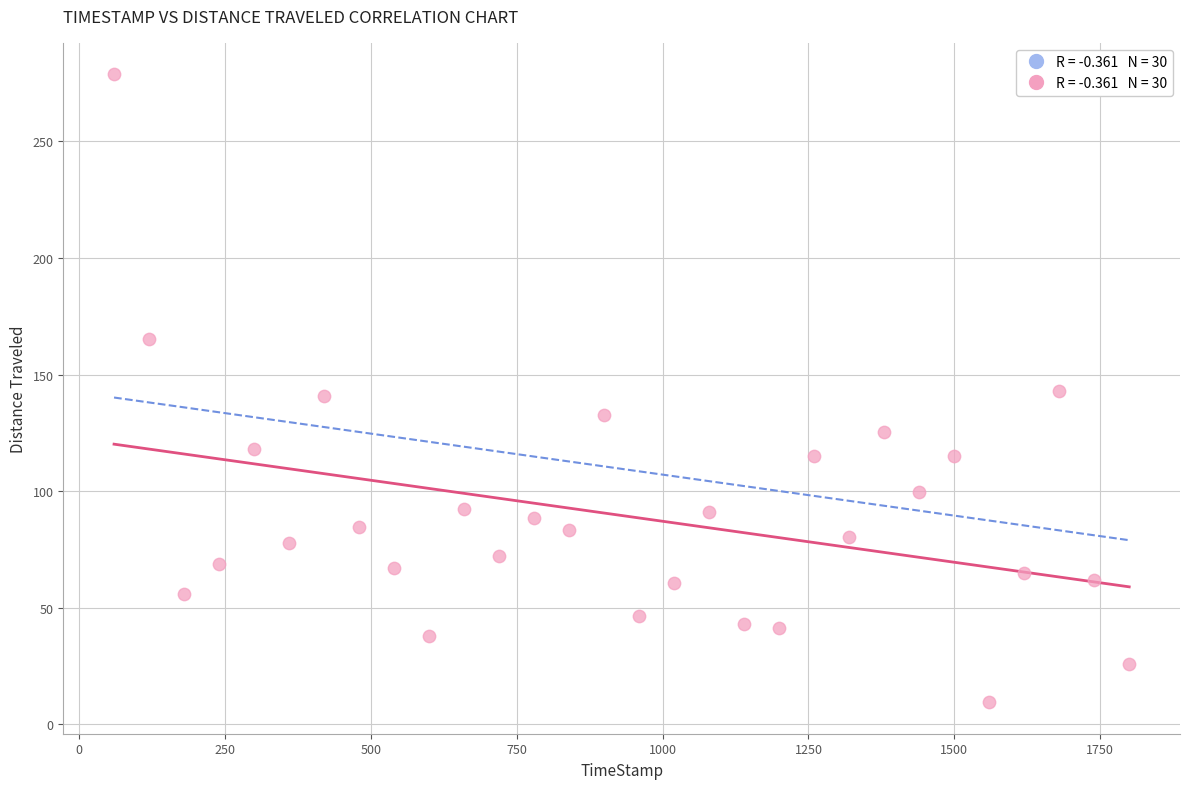

What is the range of Y values (max minus min)?

269.4